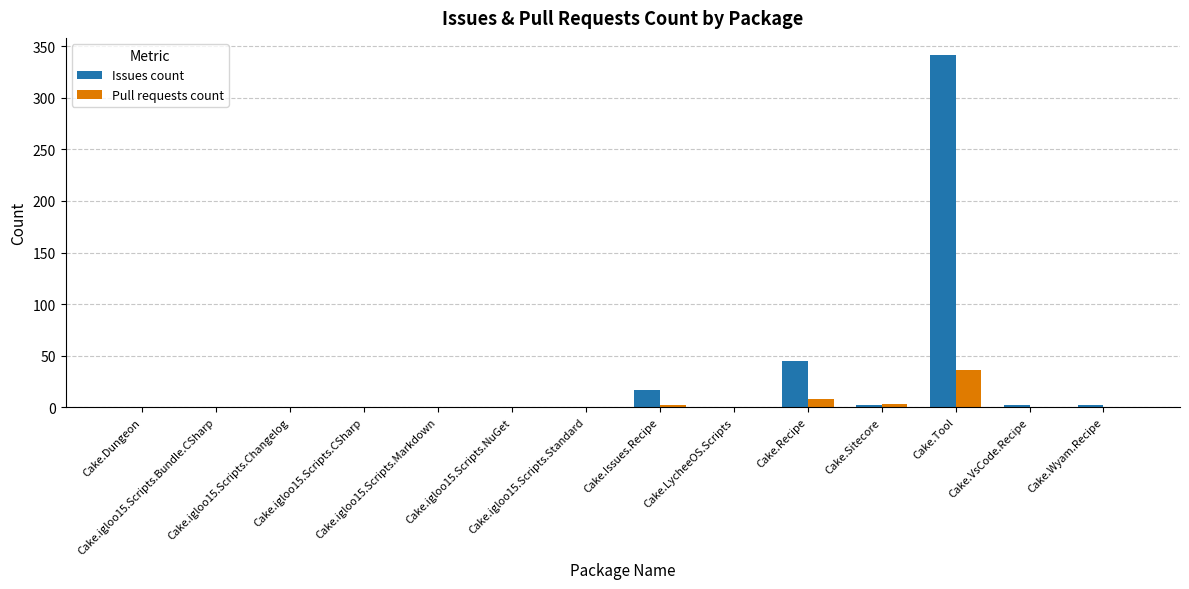

Which series has the largest total across all categories?

Issues count